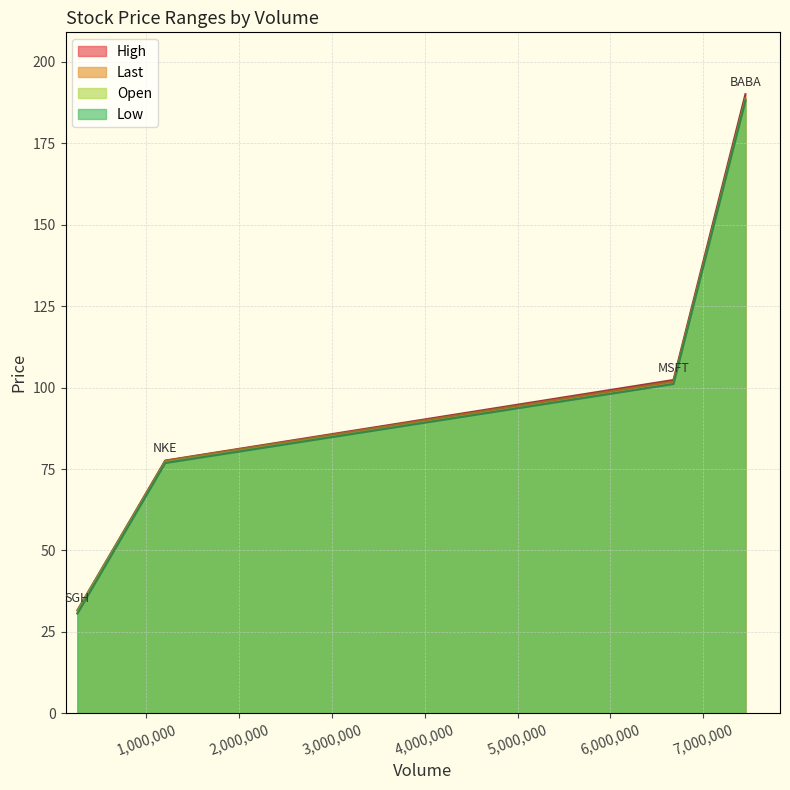

Reading right to left, transcribe all the data shown in this chart.

Last: 7455857=188.4	6680829=101.9	256251=30.8	1202777=77.5
Open: 7455857=188.6	6680829=101.2	256251=31.6	1202777=77.1
High: 7455857=190.1	6680829=102.3	256251=31.7	1202777=77.6
Low: 7455857=188.1	6680829=101.1	256251=30.7	1202777=76.8